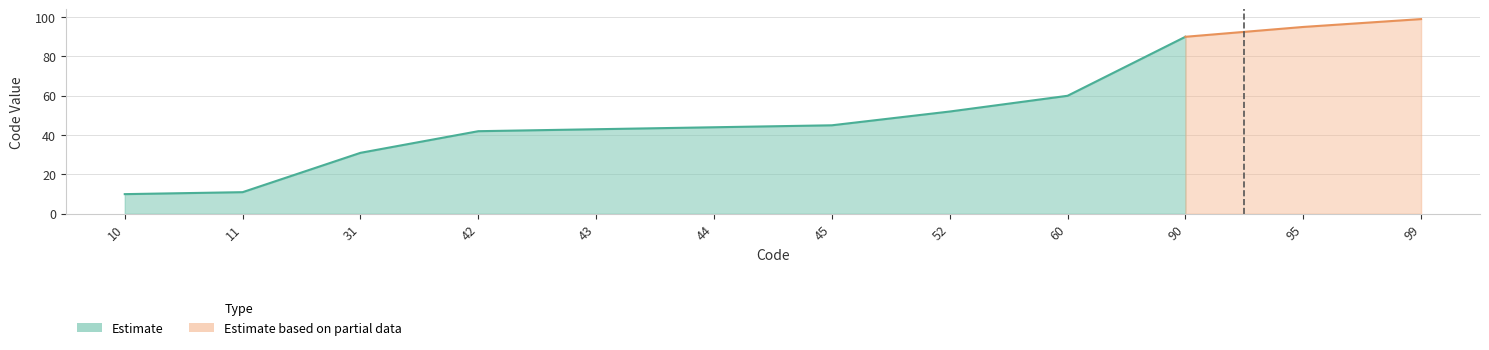

What is the average value?

52